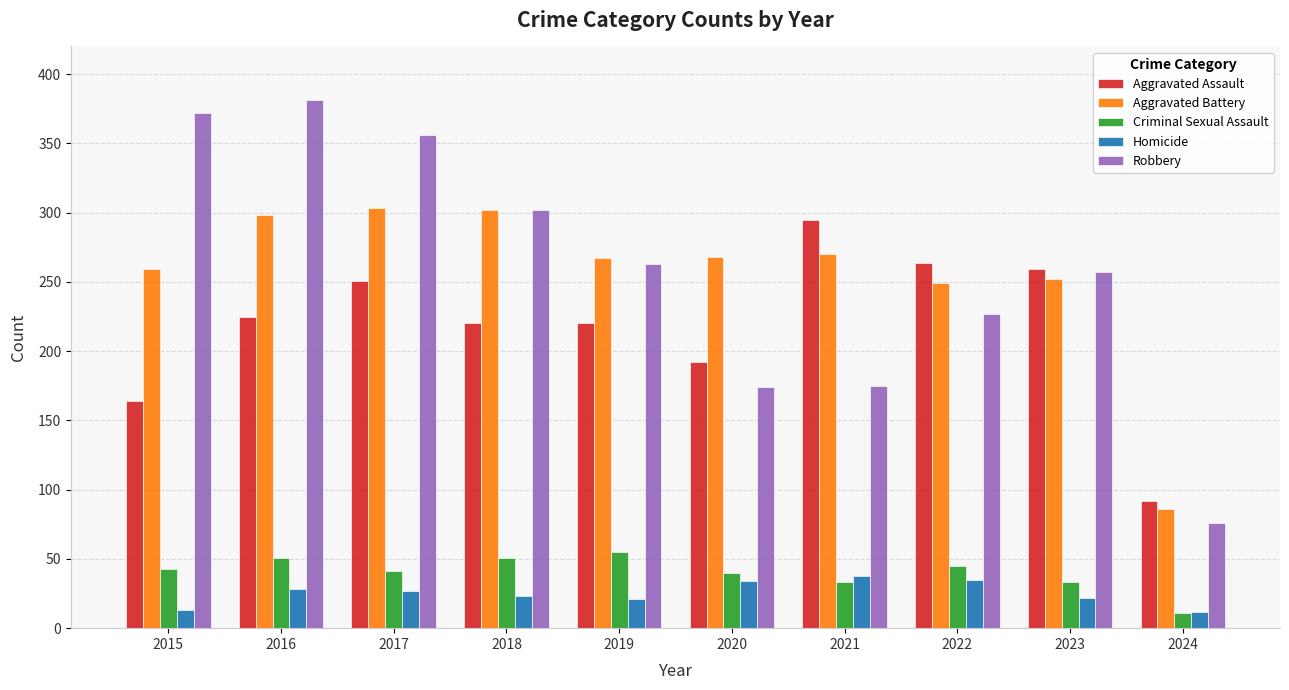

What are all the series names shown in the legend?

Aggravated Assault, Aggravated Battery, Criminal Sexual Assault, Homicide, Robbery